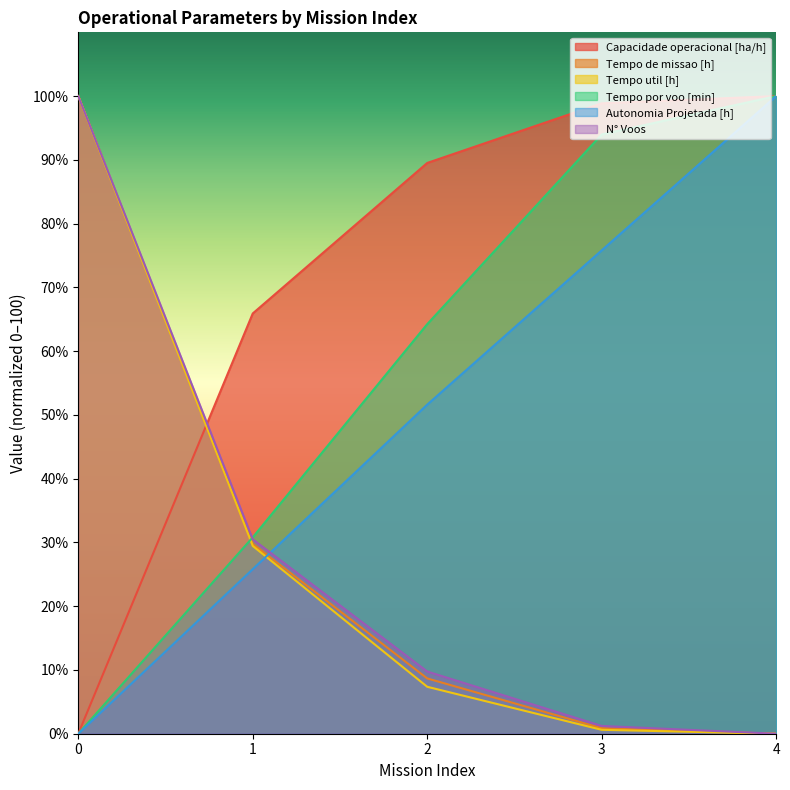

Between 2 and 3, which is larger?

3